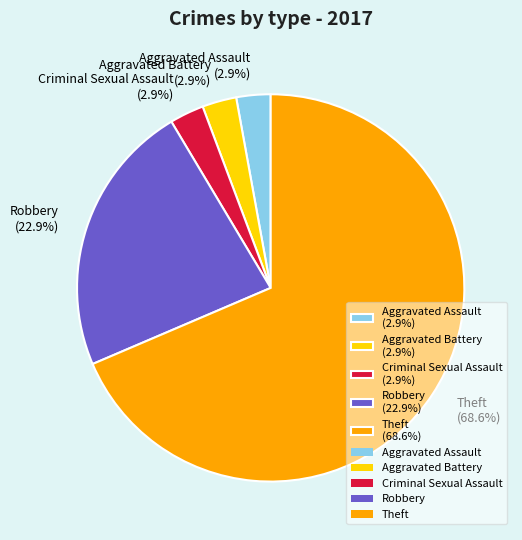

How much of the chart is everything except Robbery?

77.1%